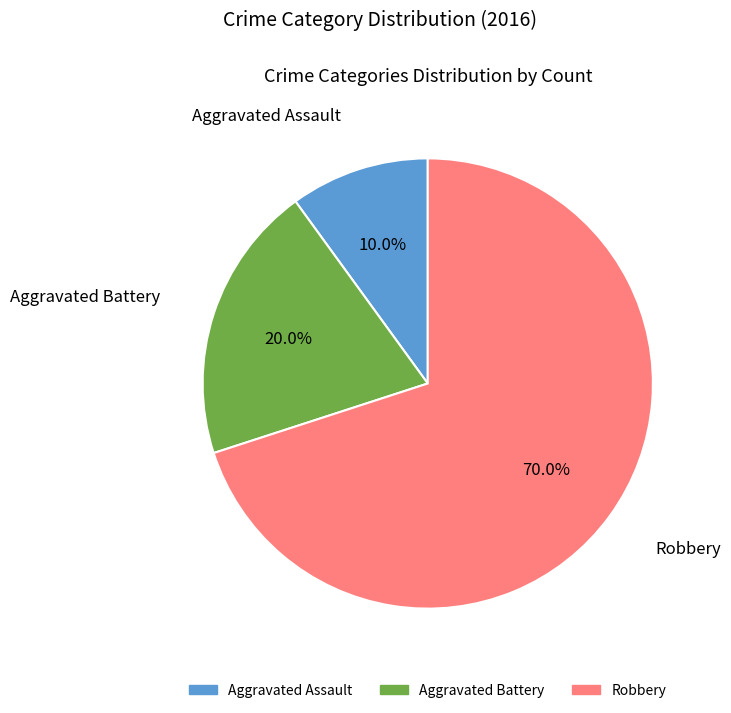

To the nearest percent, what is the difference between the Aggravated Battery and Aggravated Assault slice percentages?

10%